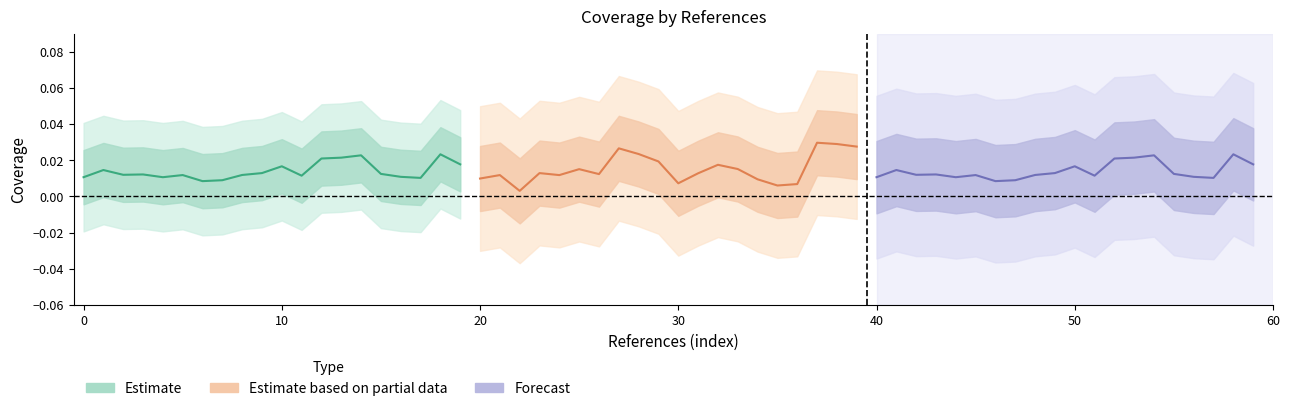

True or false: Forecast and Estimate cross at least once.

False